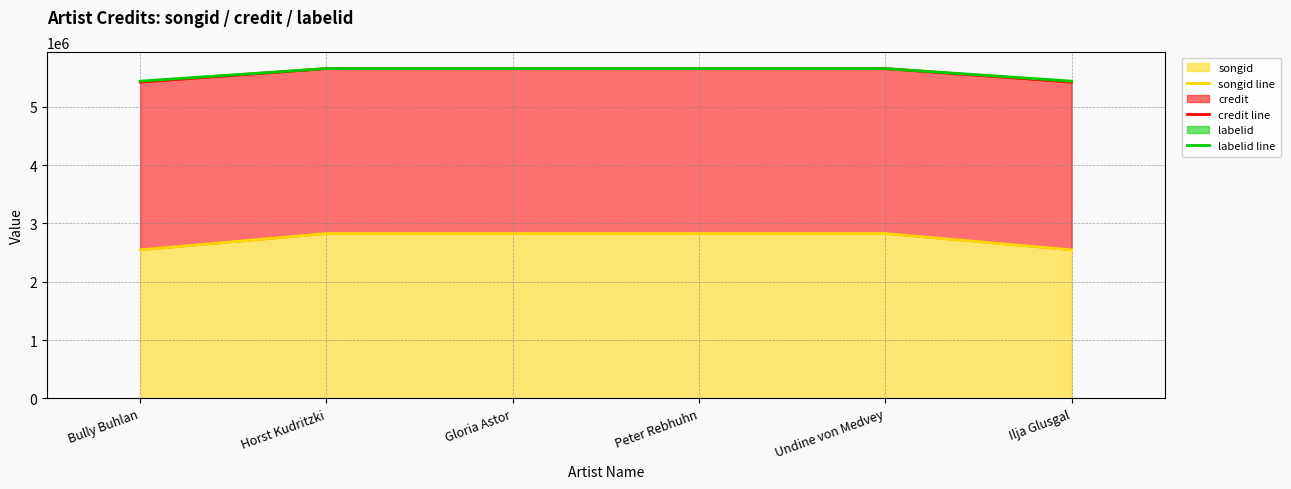

Which category has the lowest value in the labelid line series?

Bully Buhlan